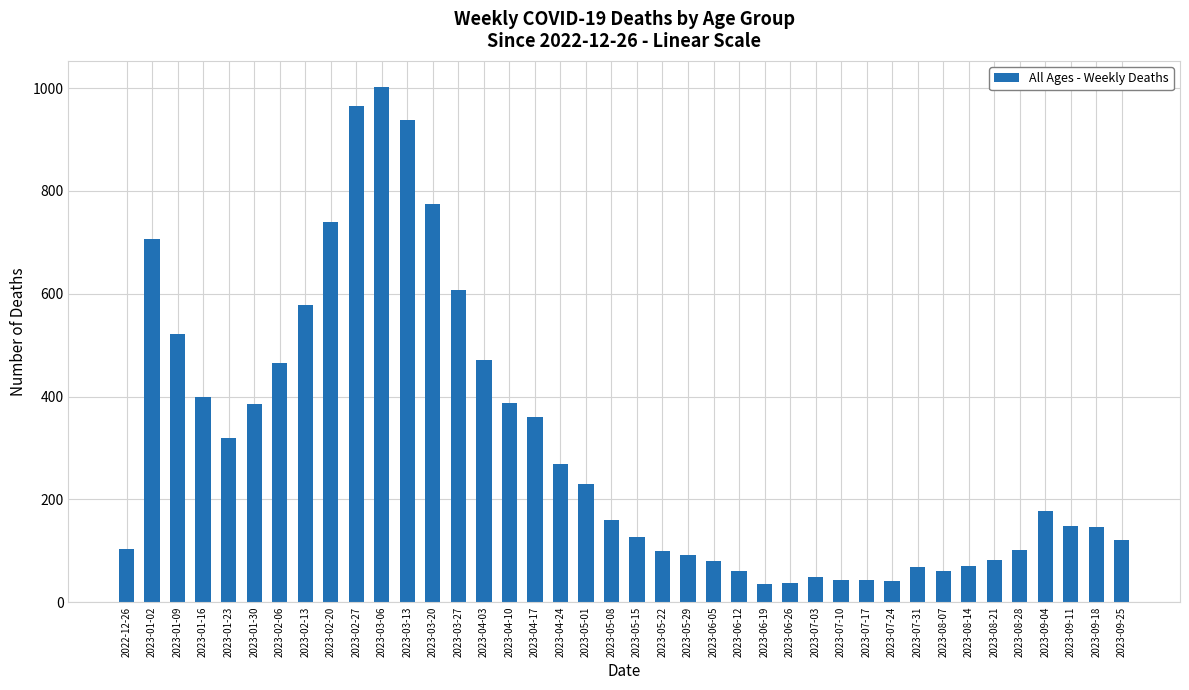

What is the greatest value displayed?

1003